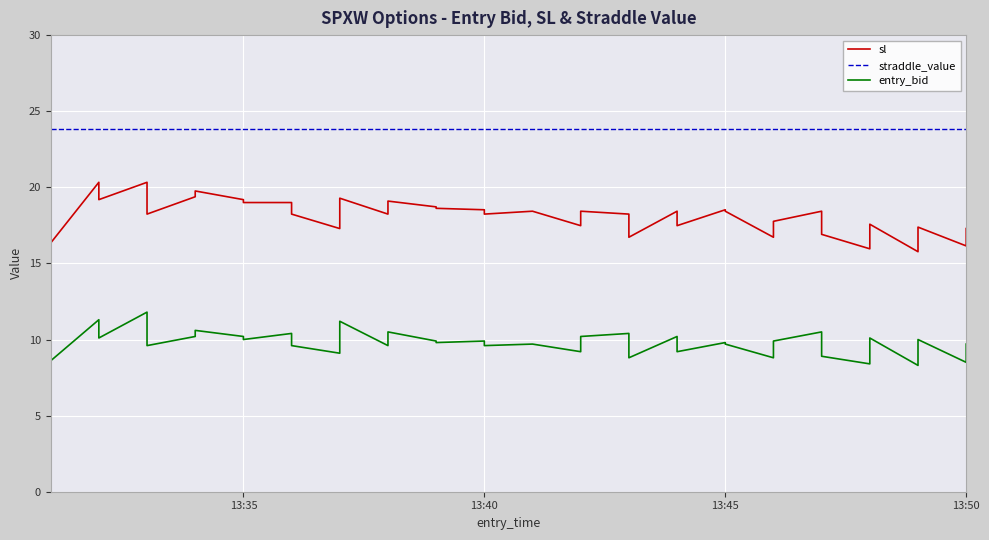

What is the minimum value shown in the chart?

8.3